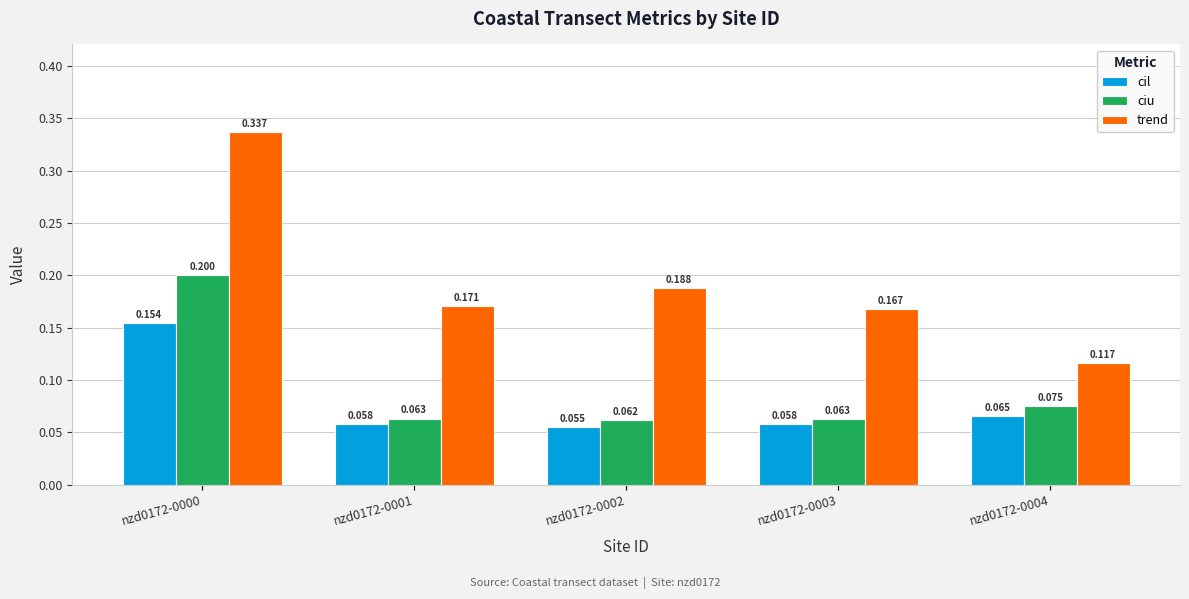

Are the bars horizontal?

No